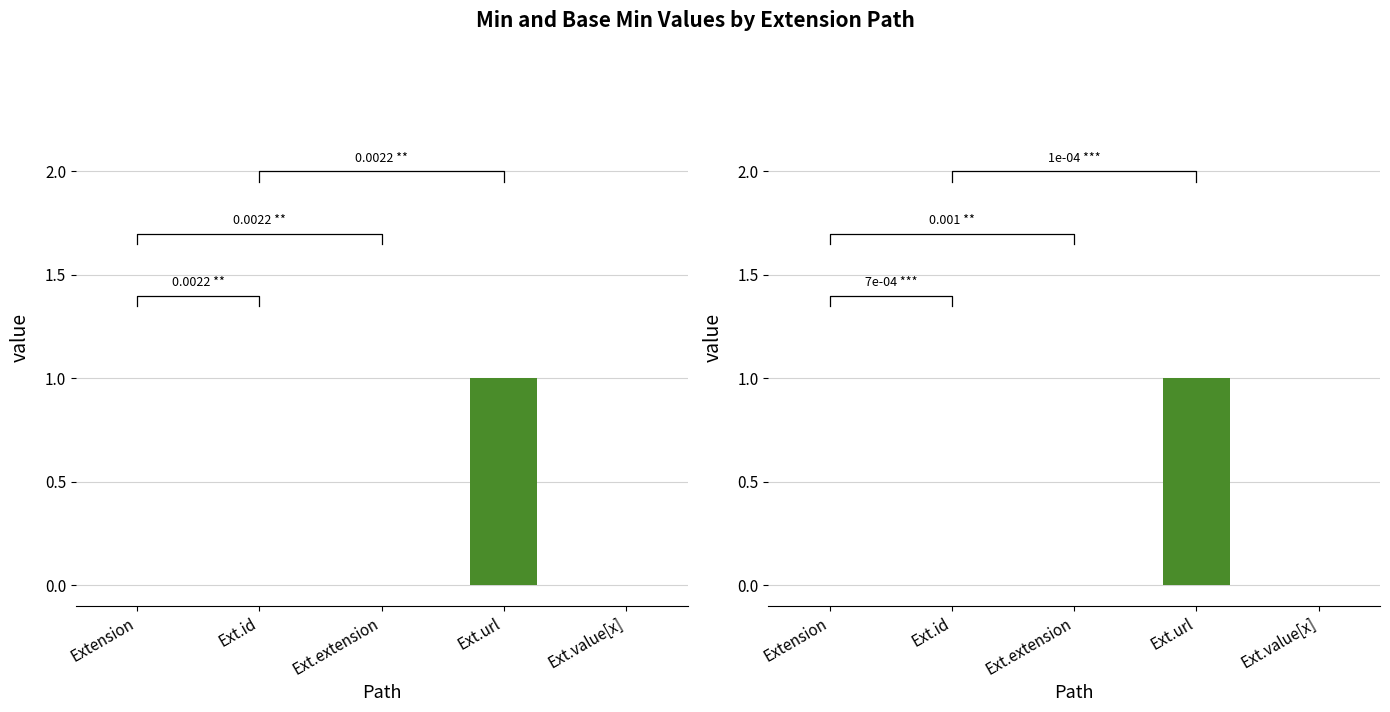

Is the value of Base Min at Ext.url greater than the value of Min at Ext.extension?

Yes